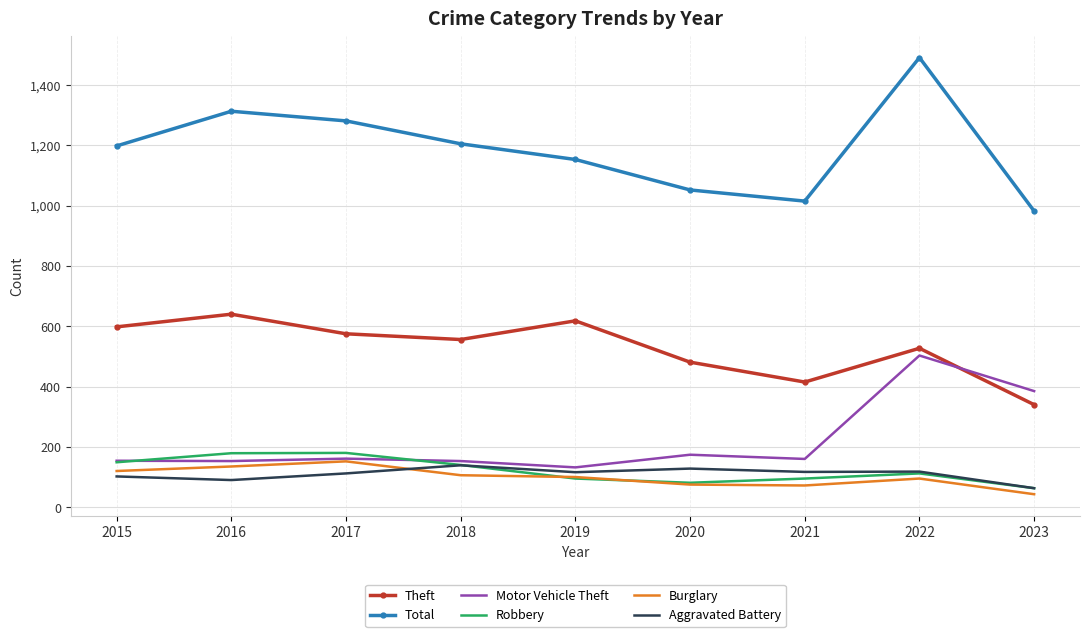

What is the greatest value displayed?

1491